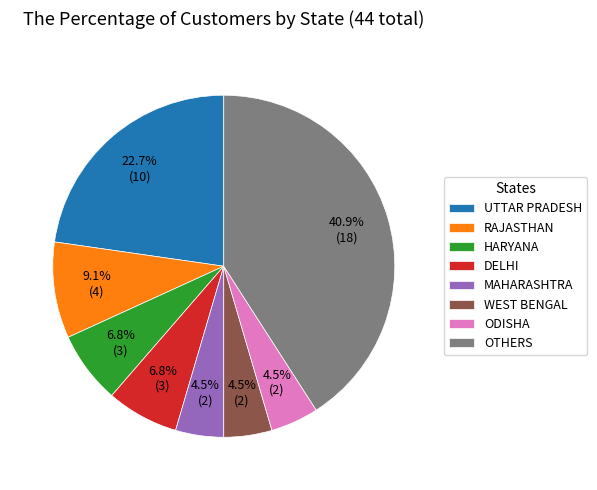

Is there a majority slice in this chart?

No